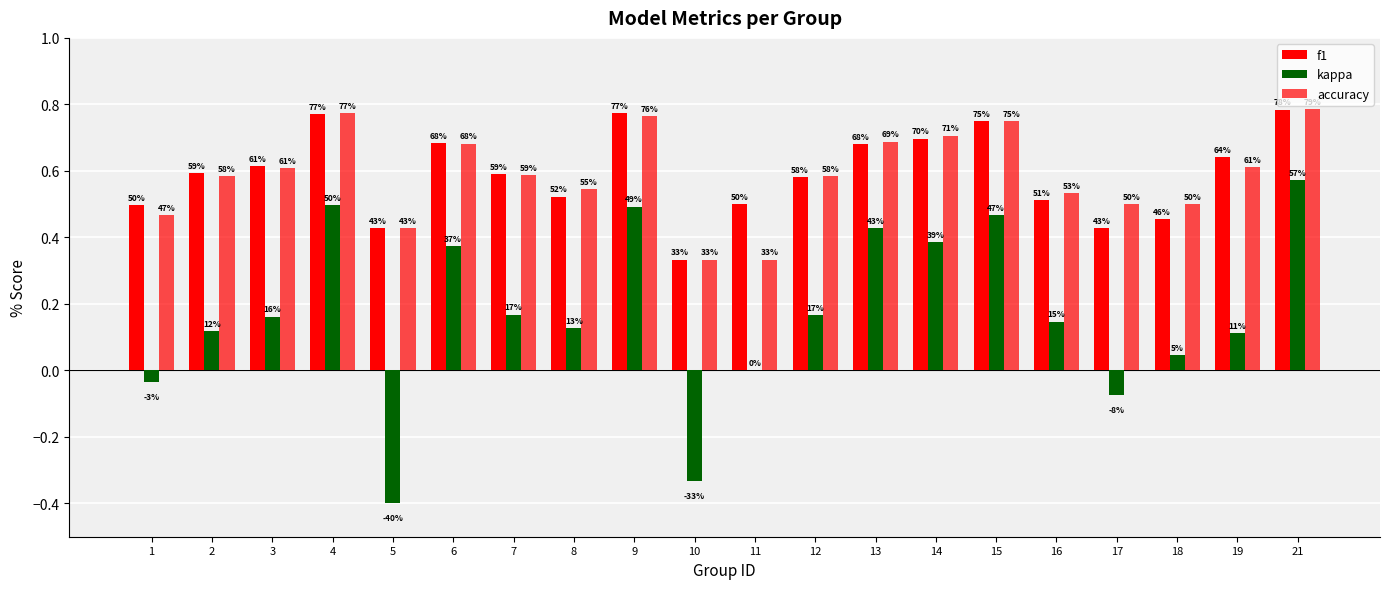

Is the value of kappa at 6 greater than the value of accuracy at 11?

Yes